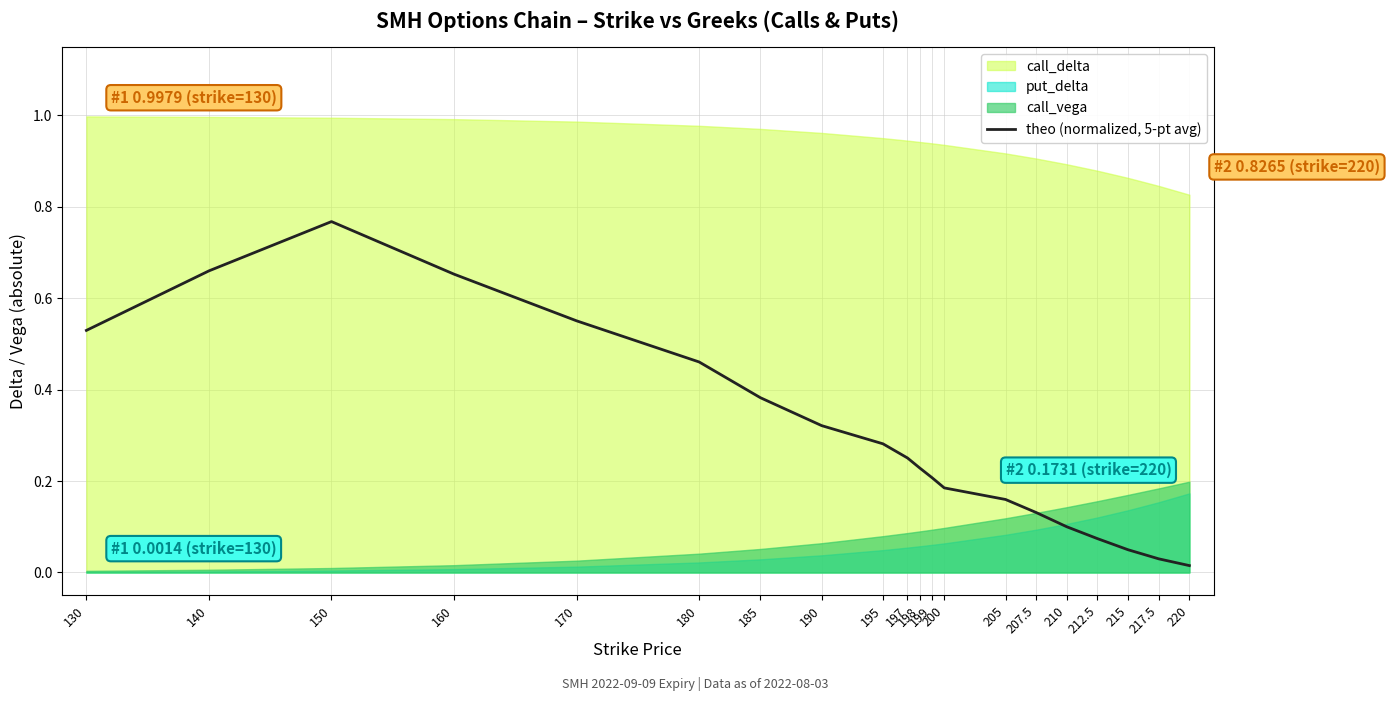

Rank the categories by value from highest to lowest.

150, 140, 160, 170, 130, 180, 185, 190, 195, 197, 198, 199, 200, 205, 207.5, 210, 212.5, 215, 217.5, 220